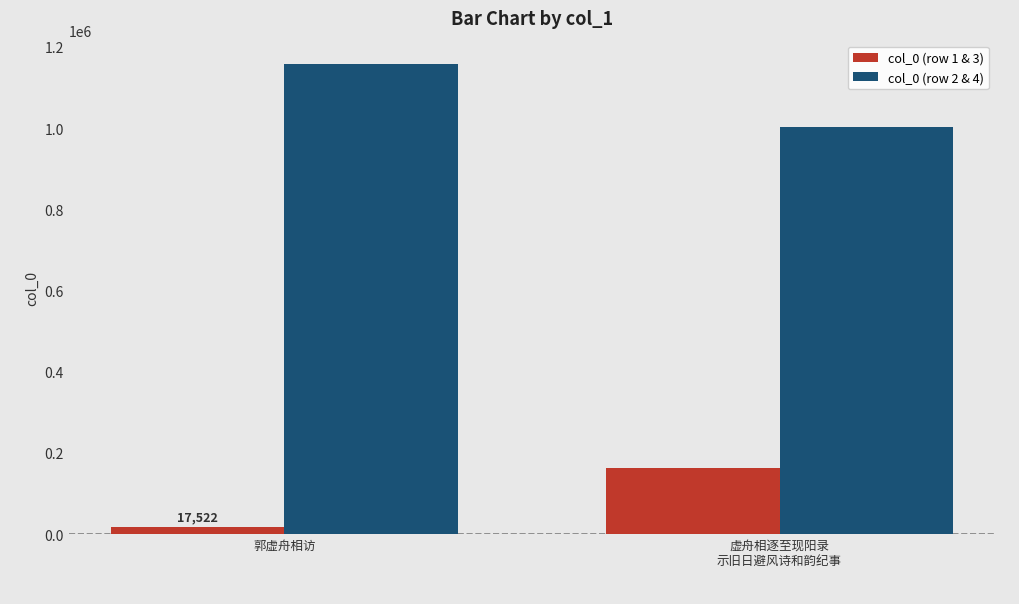

Reading left to right, extract all data points from this chart.

col_0 (row 1 & 3): 郭虚舟相访=17522	虚舟相逐至现阳录
示旧日避风诗和韵纪事=163976
col_0 (row 2 & 4): 郭虚舟相访=1157598	虚舟相逐至现阳录
示旧日避风诗和韵纪事=1003920